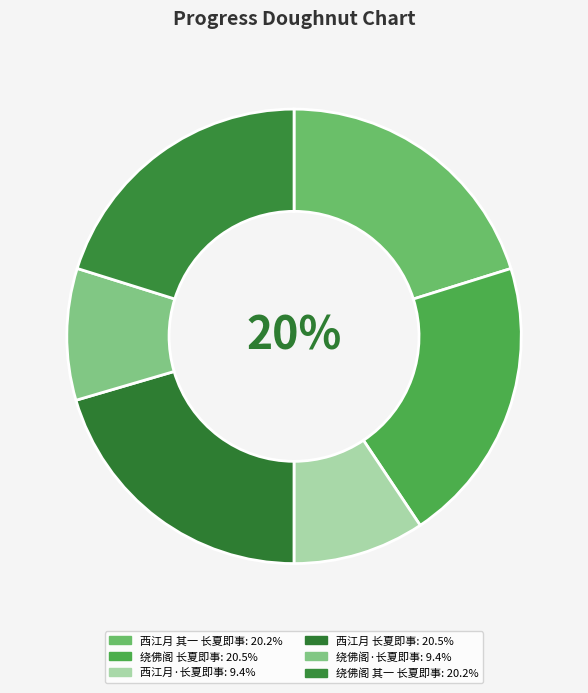

Which has a higher value, 西江月 长夏即事 or 绕佛阁·长夏即事?

西江月 长夏即事